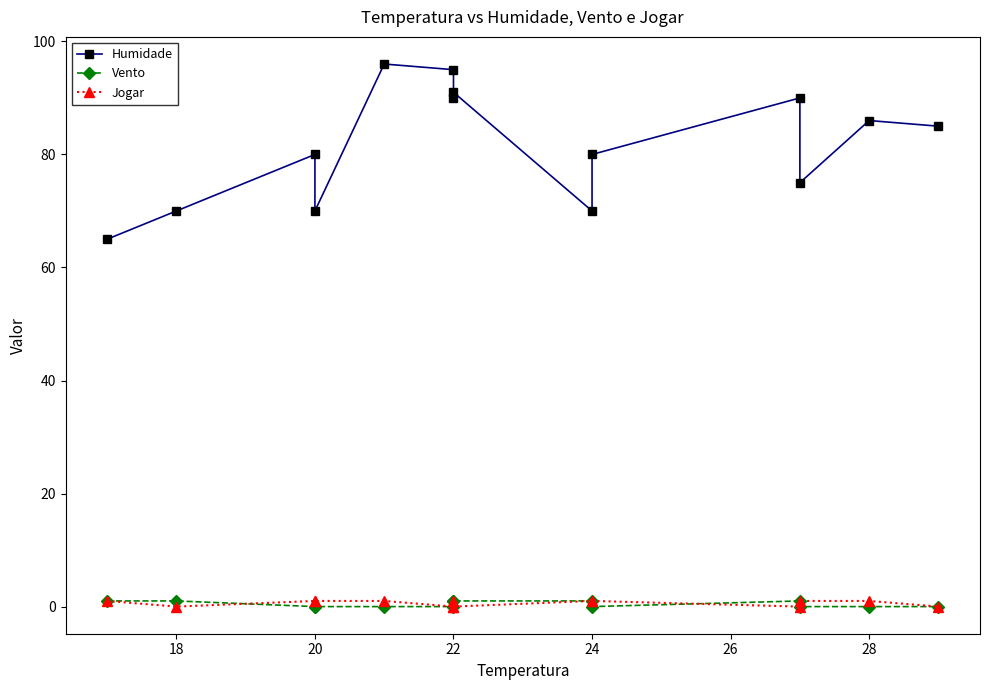

What is the total value across all series at 18?

71